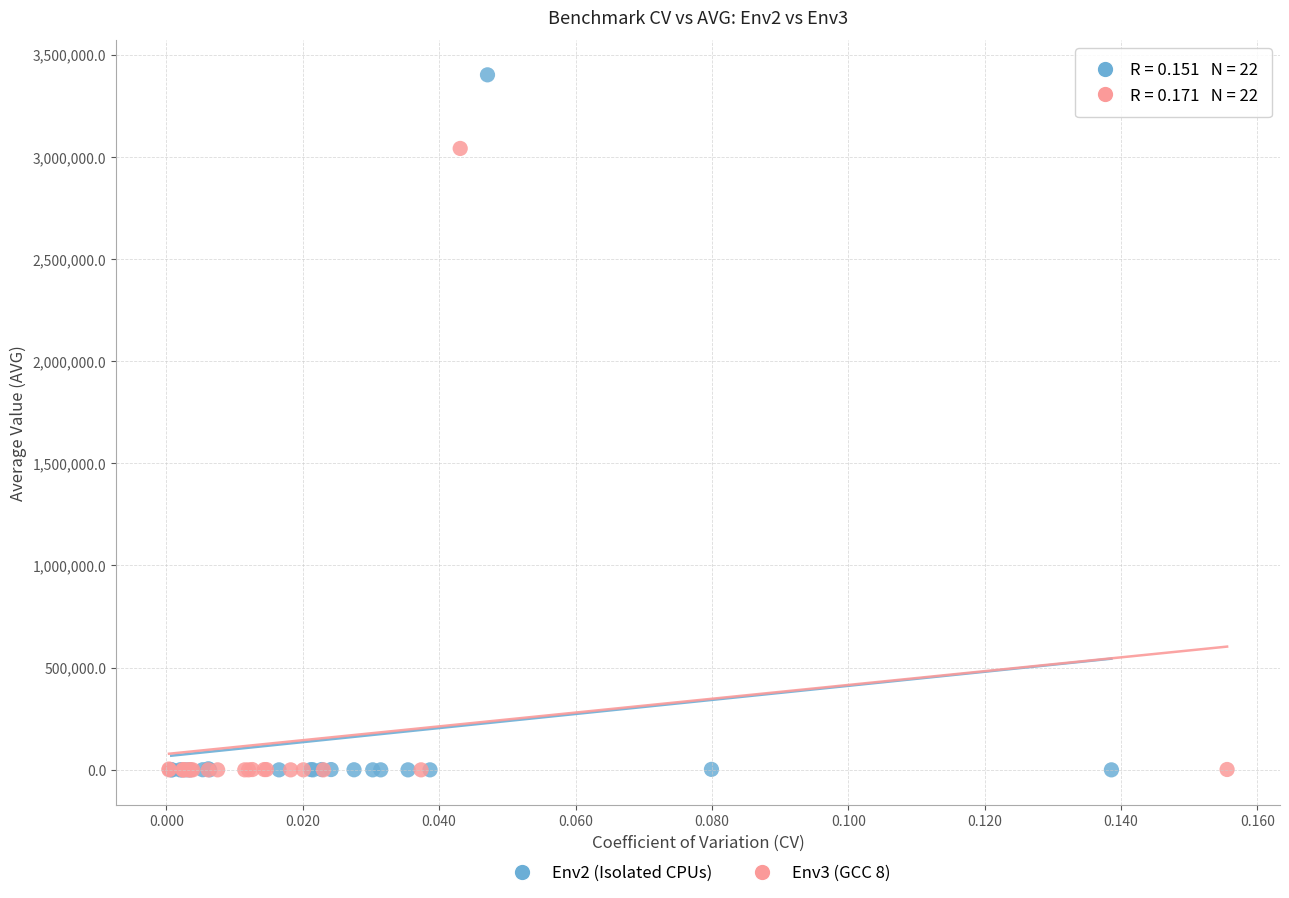

Which series reaches the maximum Y coordinate?

Env2 (Isolated CPUs)